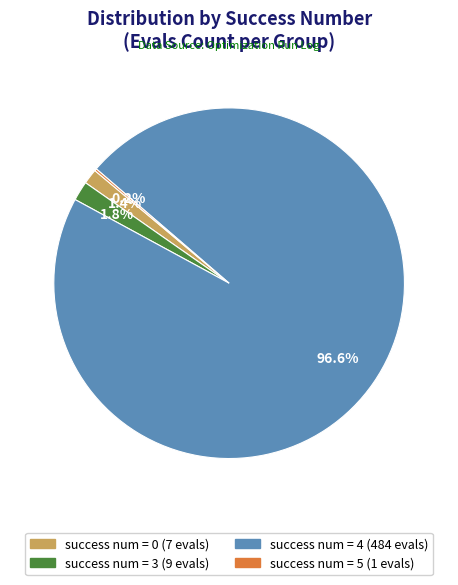

Is there a majority slice in this chart?

Yes